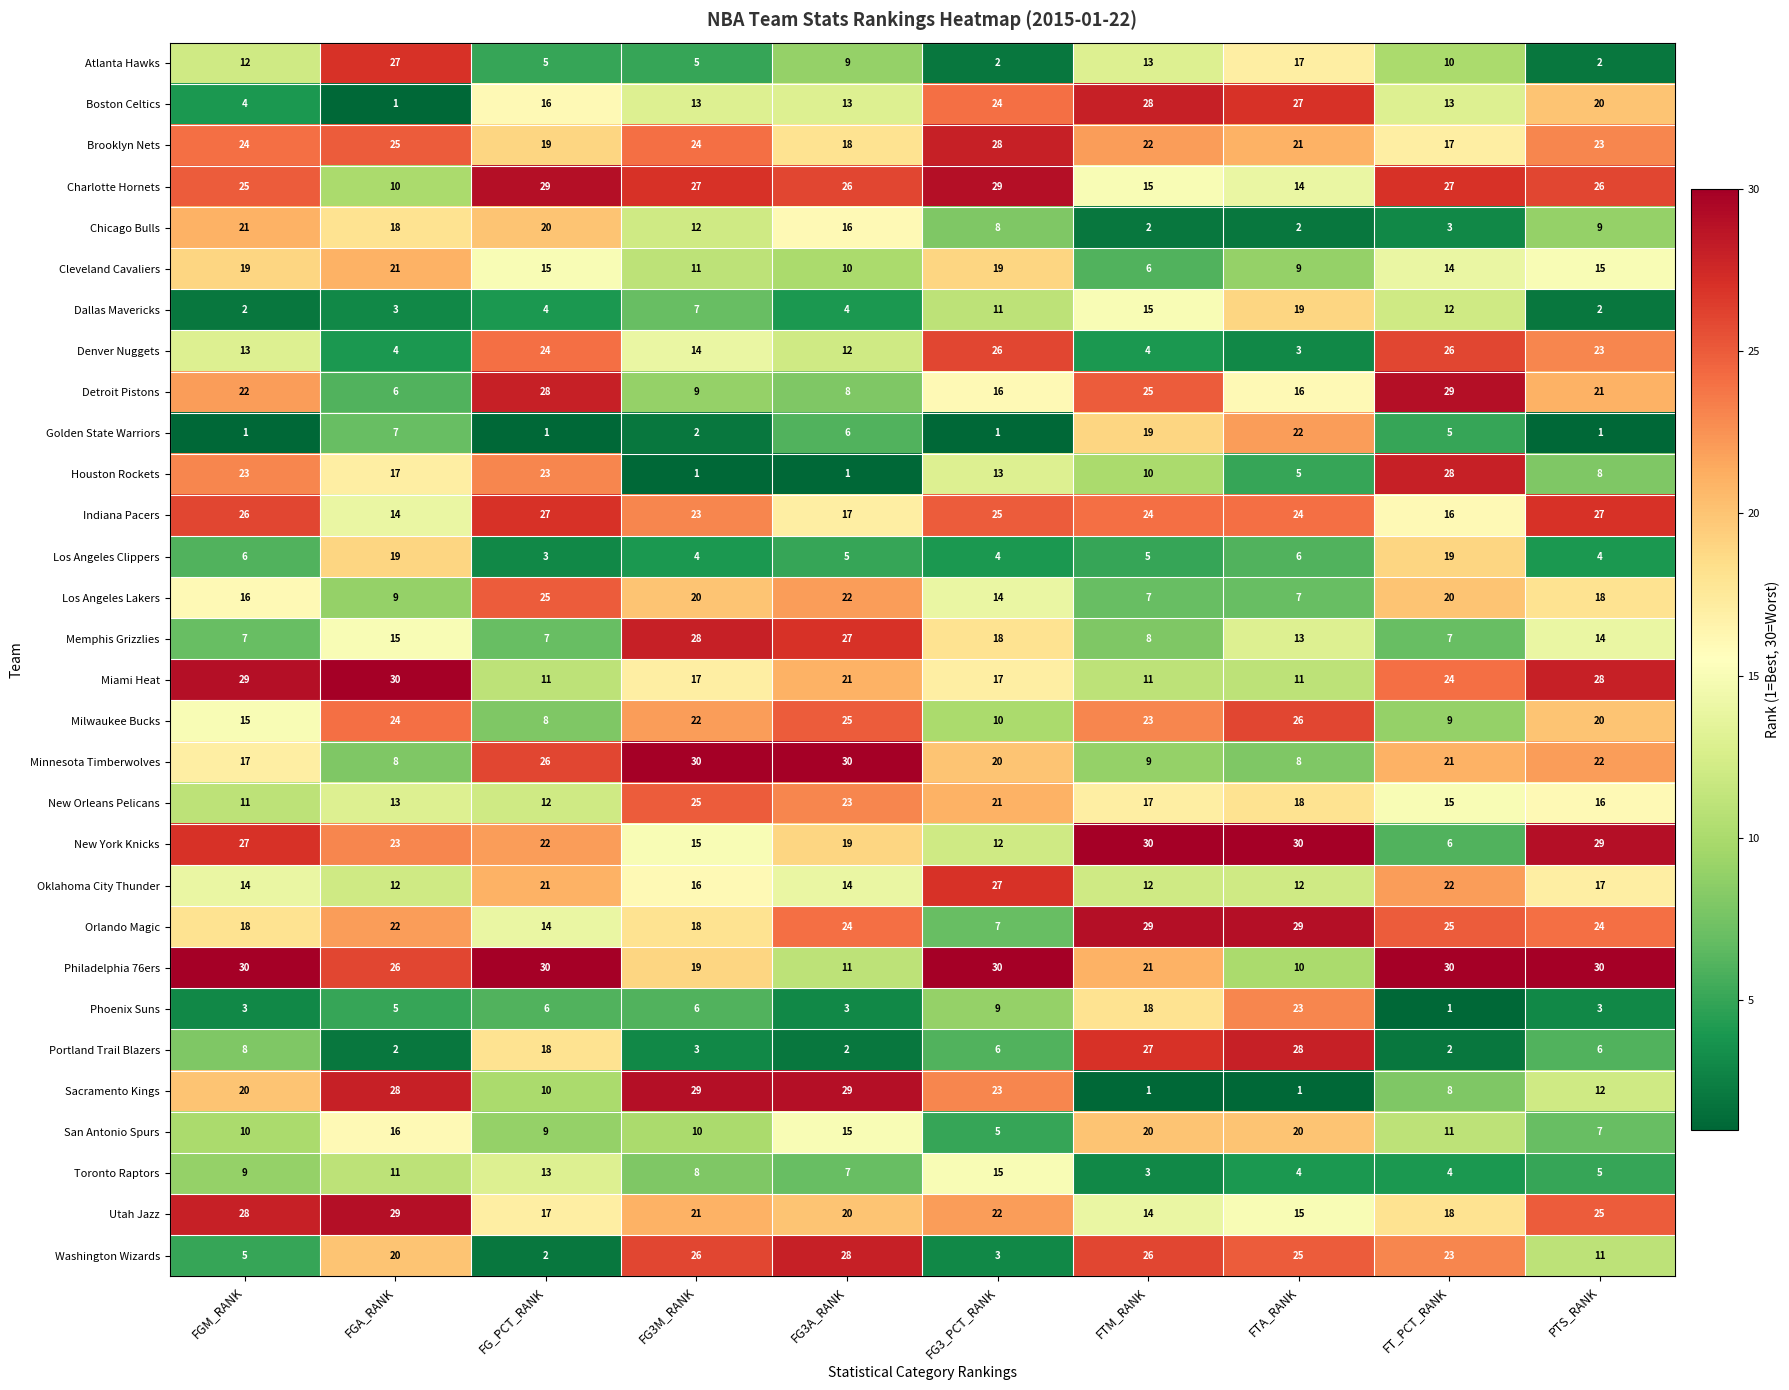

What is the difference between the second highest and minimum values in the Phoenix Suns series?

17